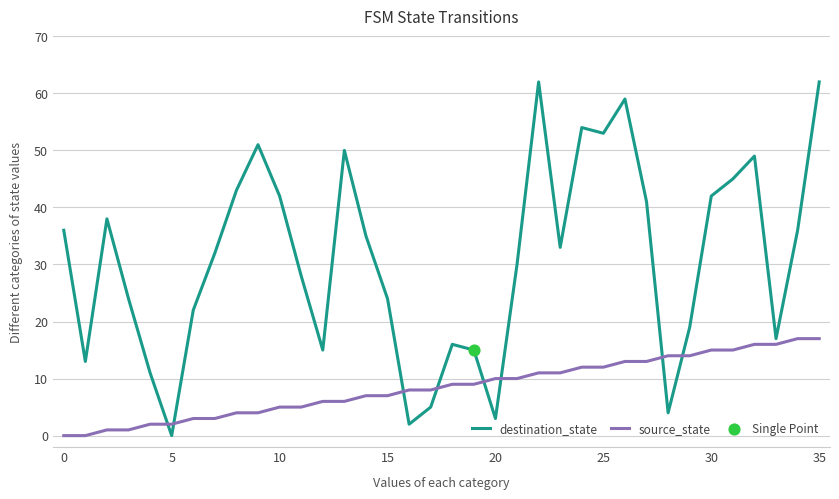

Which series has the largest range (max minus min)?

destination_state